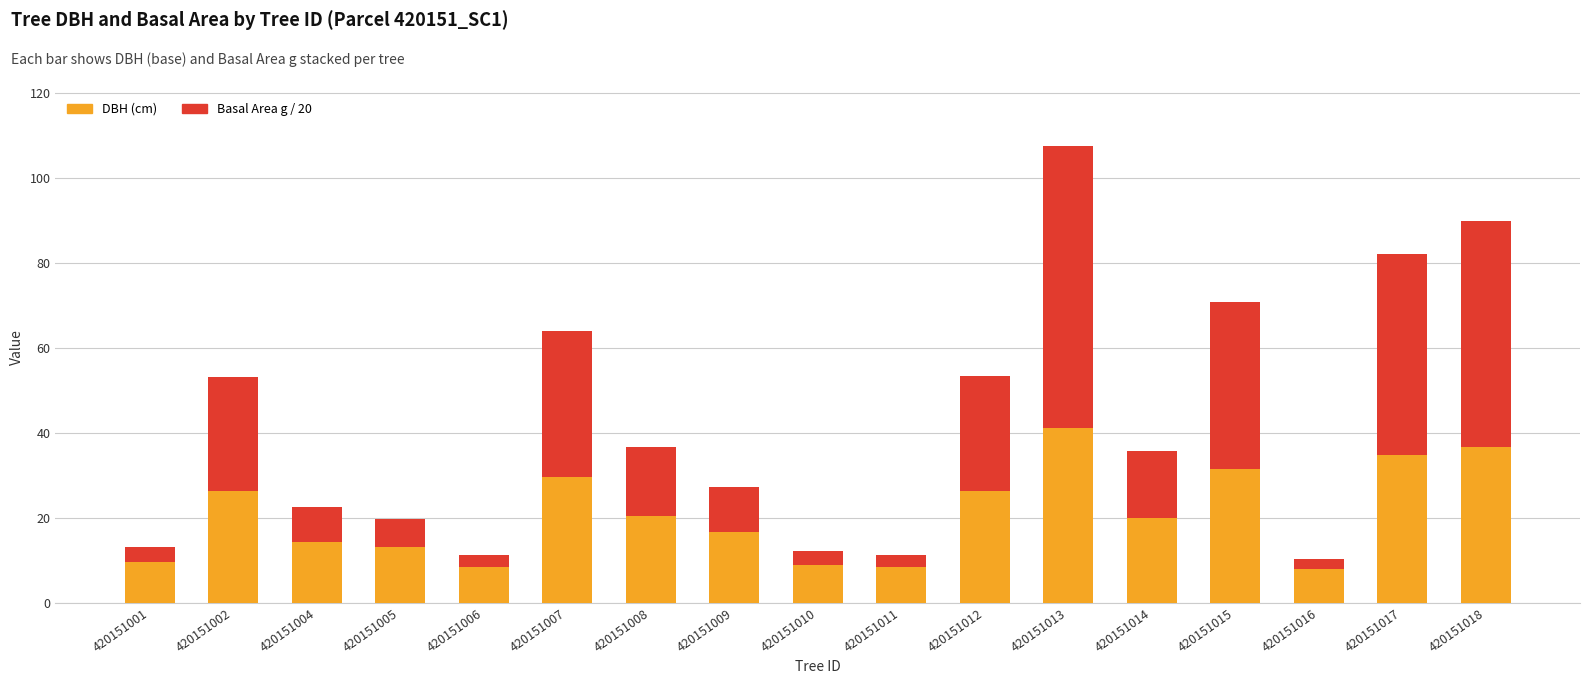

What is the highest value of the DBH (cm) series?

41.1